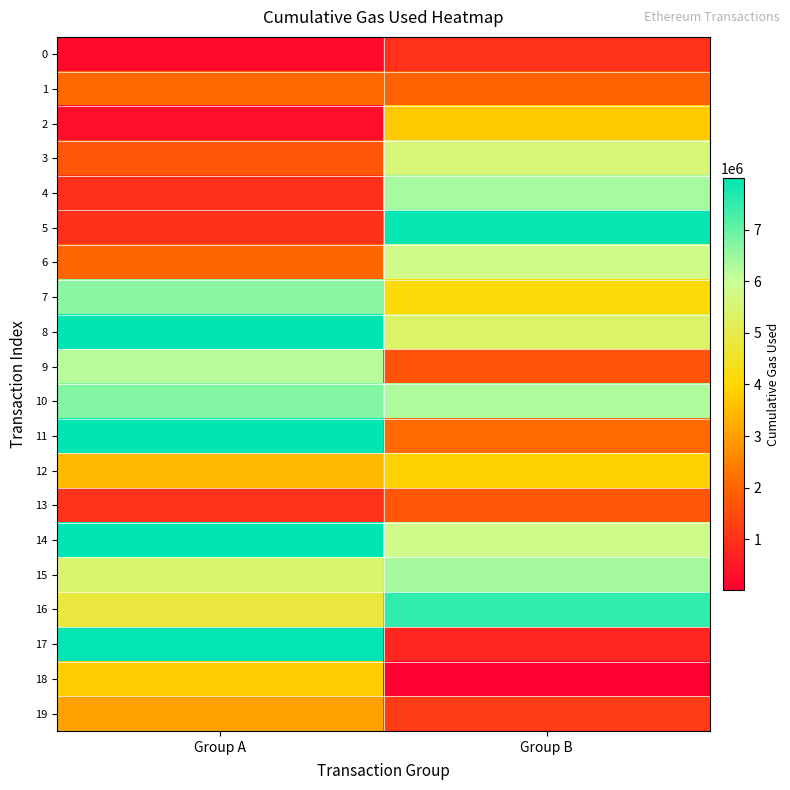

Which series has the largest range (max minus min)?

17